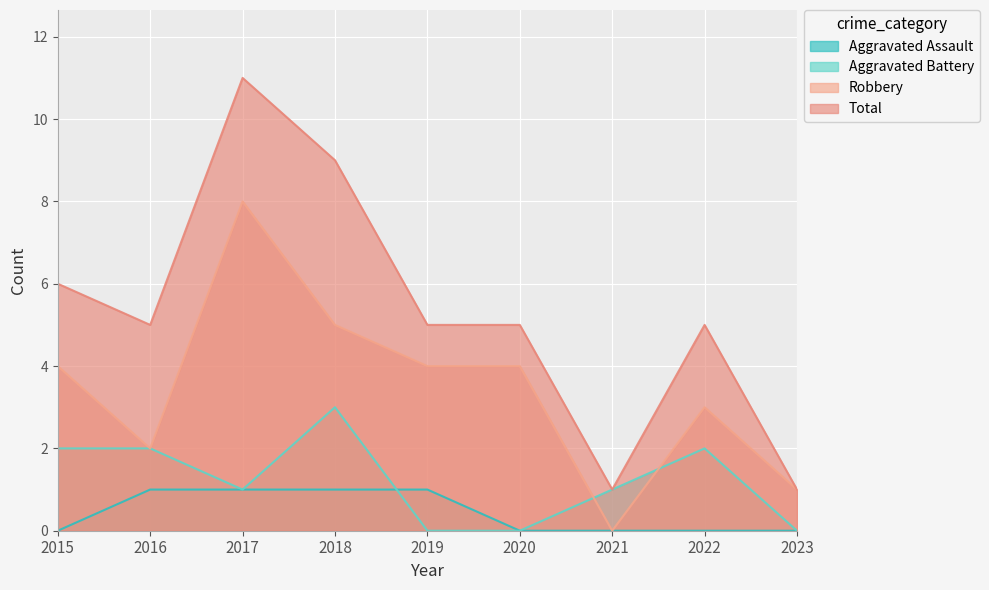

List the labels in order of Aggravated Assault value, largest first.

2016, 2017, 2018, 2019, 2015, 2020, 2021, 2022, 2023